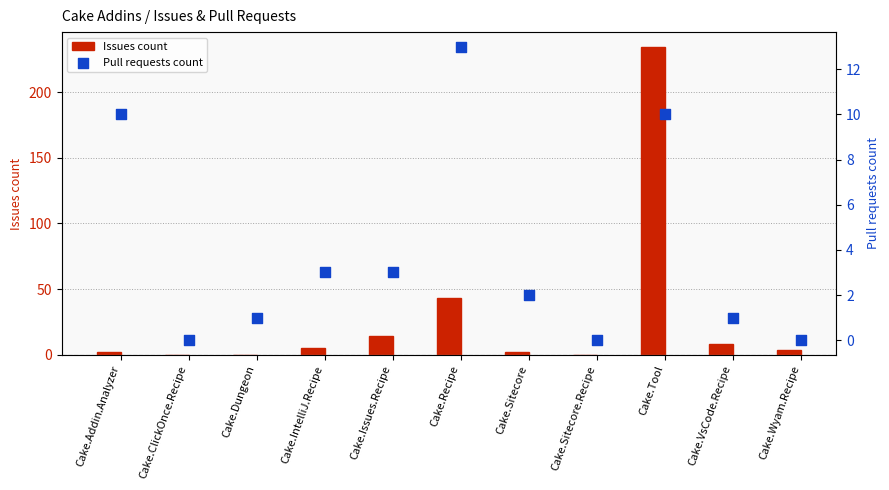

Which series contains the highest Y value?

Issues count